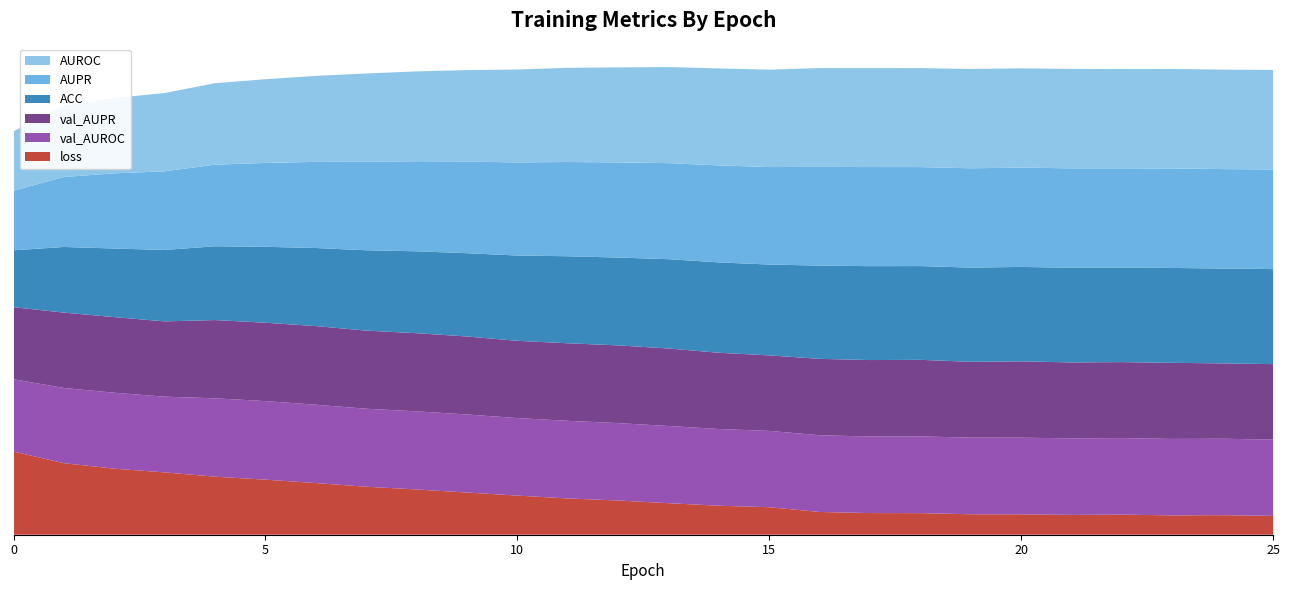

Reading left to right, what are all the values shown in this chart?

ACC: 0.6	0.6	0.7	0.7	0.7	0.7	0.8	0.8	0.8	0.8	0.8	0.9	0.9	0.9	0.9	0.9	0.9	0.9	0.9	0.9	0.9	0.9	0.9	0.9	0.9	0.9
AUPR: 0.6	0.7	0.7	0.8	0.8	0.8	0.9	0.9	0.9	0.9	0.9	0.9	0.9	0.9	1.0	1.0	1.0	1.0	1.0	1.0	1.0	1.0	1.0	1.0	1.0	1.0
AUROC: 0.6	0.7	0.7	0.8	0.8	0.8	0.8	0.9	0.9	0.9	0.9	0.9	0.9	0.9	1.0	1.0	1.0	1.0	1.0	1.0	1.0	1.0	1.0	1.0	1.0	1.0
val_AUPR: 0.7	0.7	0.7	0.7	0.8	0.8	0.8	0.8	0.8	0.8	0.8	0.8	0.8	0.8	0.8	0.7	0.8	0.8	0.8	0.7	0.8	0.7	0.7	0.8	0.7	0.7
val_AUROC: 0.7	0.7	0.7	0.7	0.8	0.8	0.8	0.8	0.8	0.8	0.8	0.8	0.8	0.8	0.8	0.8	0.8	0.8	0.8	0.8	0.8	0.8	0.8	0.8	0.8	0.8
loss: 0.8	0.7	0.7	0.6	0.6	0.5	0.5	0.5	0.4	0.4	0.4	0.4	0.3	0.3	0.3	0.3	0.2	0.2	0.2	0.2	0.2	0.2	0.2	0.2	0.2	0.2